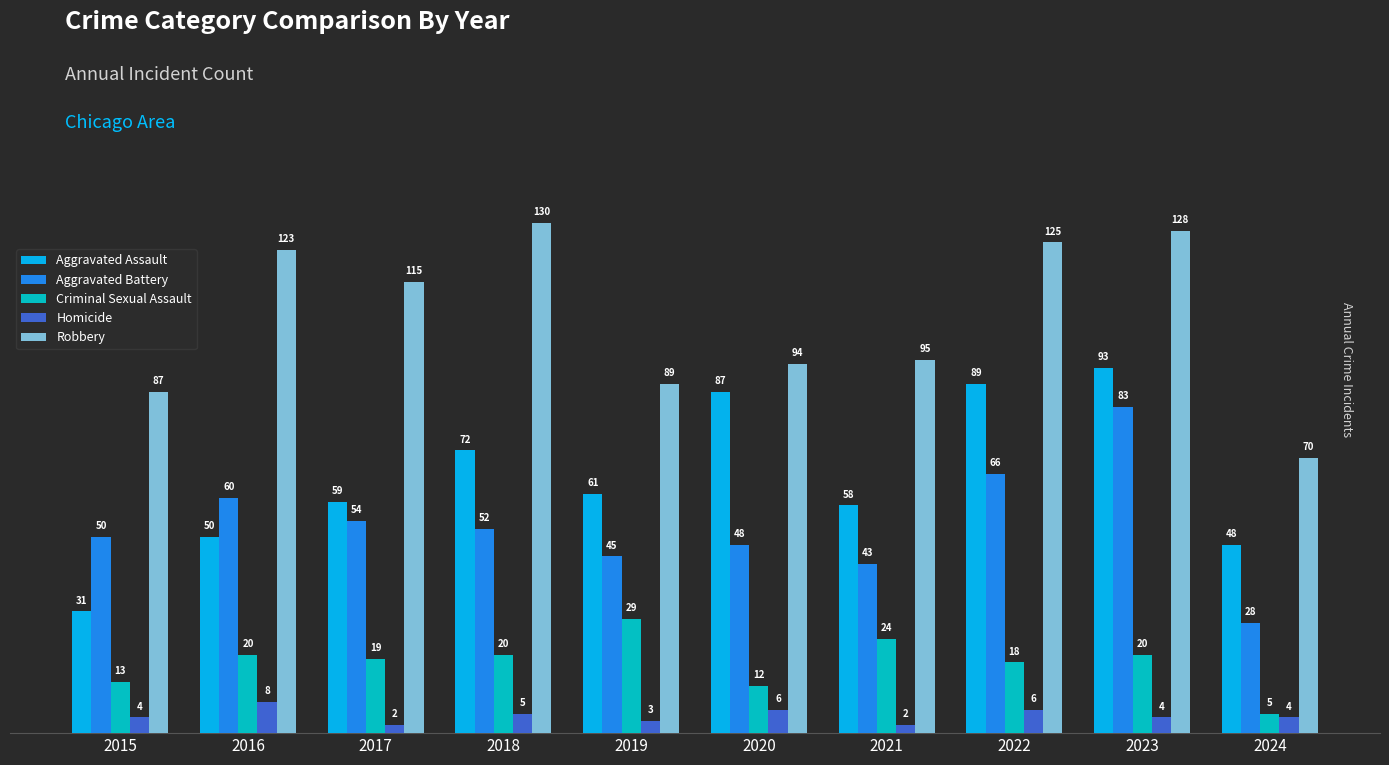

Where does the Robbery series first go above 115?

2016